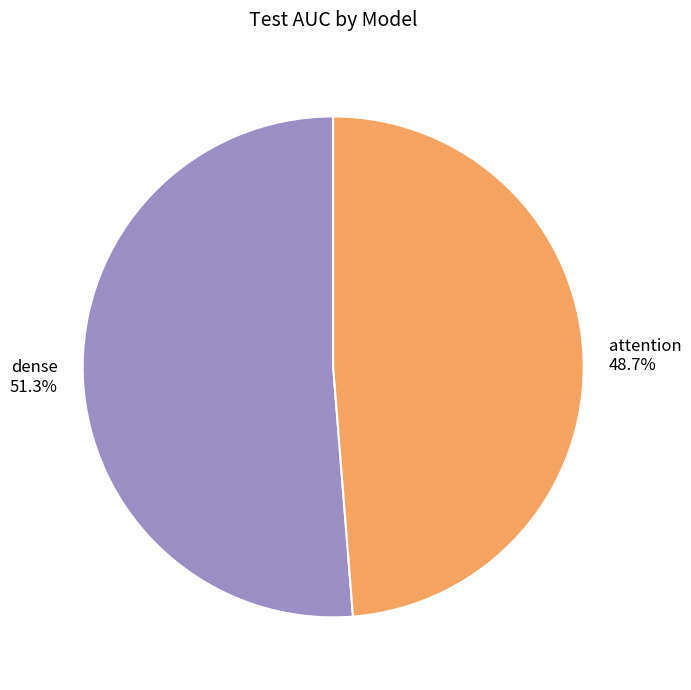

To the nearest percent, what is the average slice percentage?

50%